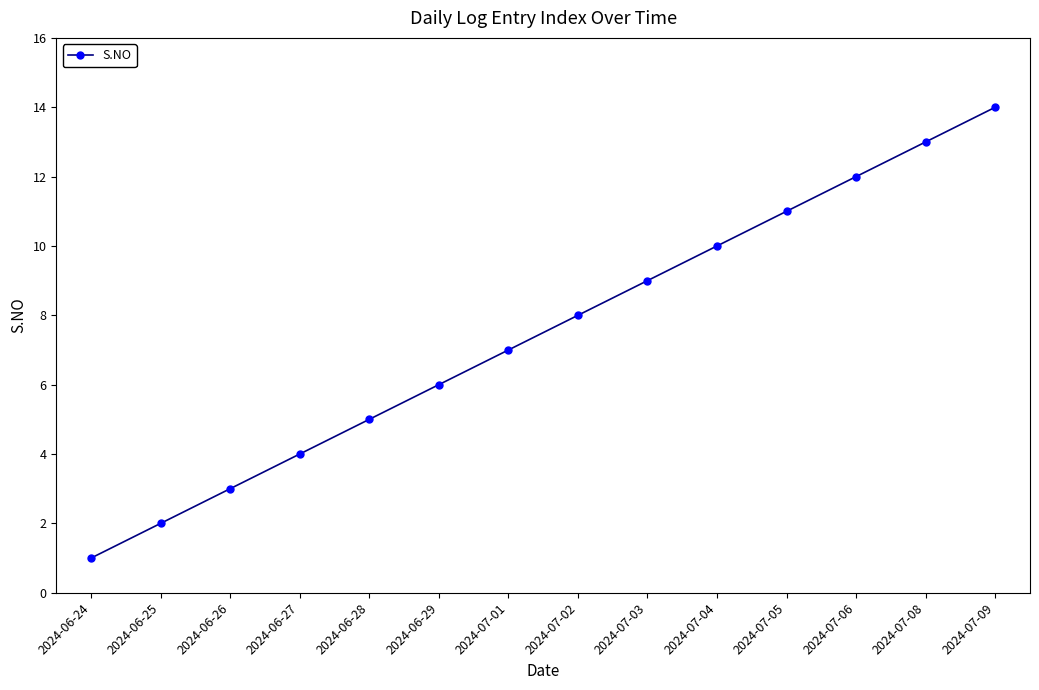

Approximately how many times larger is the value at 2024-07-08 compared to 2024-06-29?

2.2